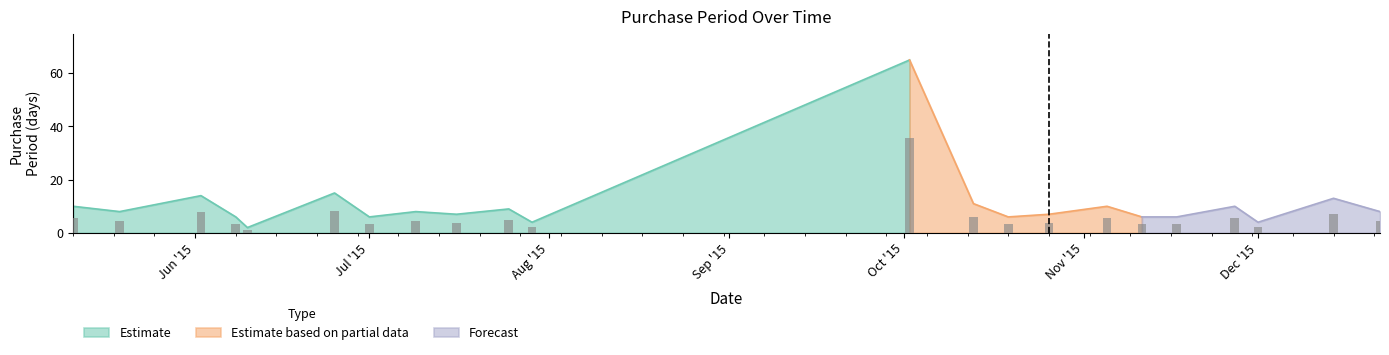

Rank the categories by value from lowest to highest.

2015-06-10, 2015-07-29, 2015-12-01, 2015-06-08, 2015-07-01, 2015-10-19, 2015-11-11, 2015-11-17, 2015-07-16, 2015-10-26, 2015-05-19, 2015-07-09, 2015-12-22, 2015-07-25, 2015-05-11, 2015-11-05, 2015-11-27, 2015-10-13, 2015-12-14, 2015-06-02, 2015-06-25, 2015-10-02